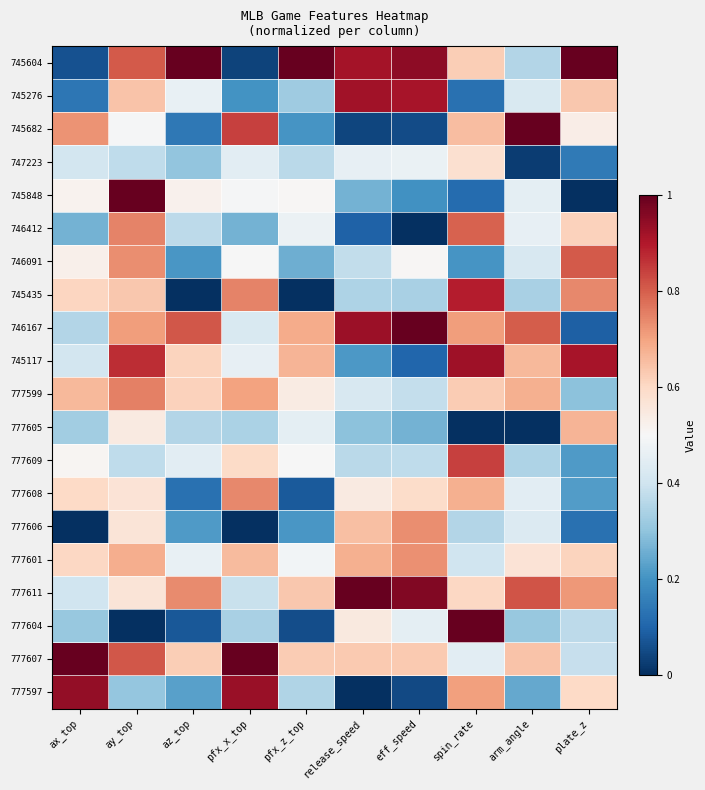

Which category has the lowest value across all series?

plate_z